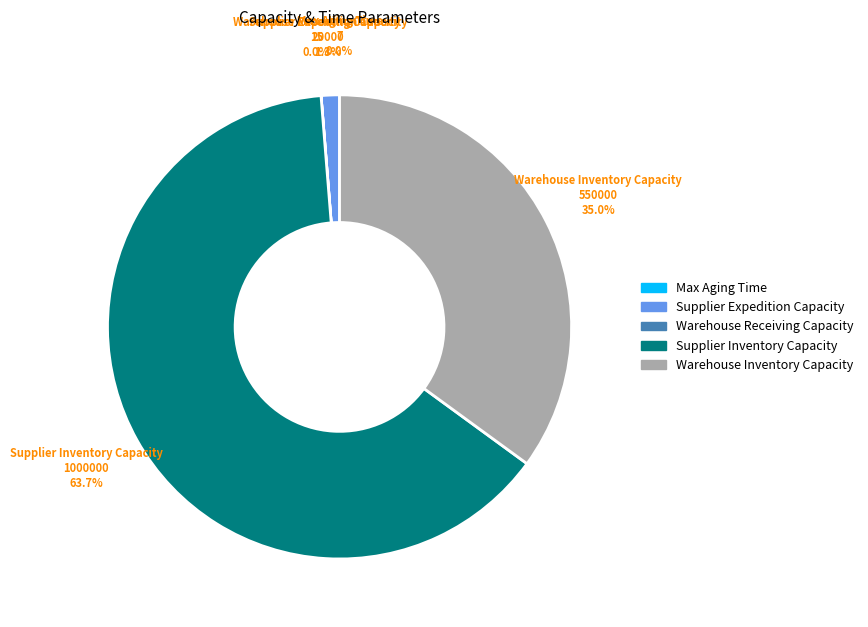

Does any single category account for the majority?

Yes